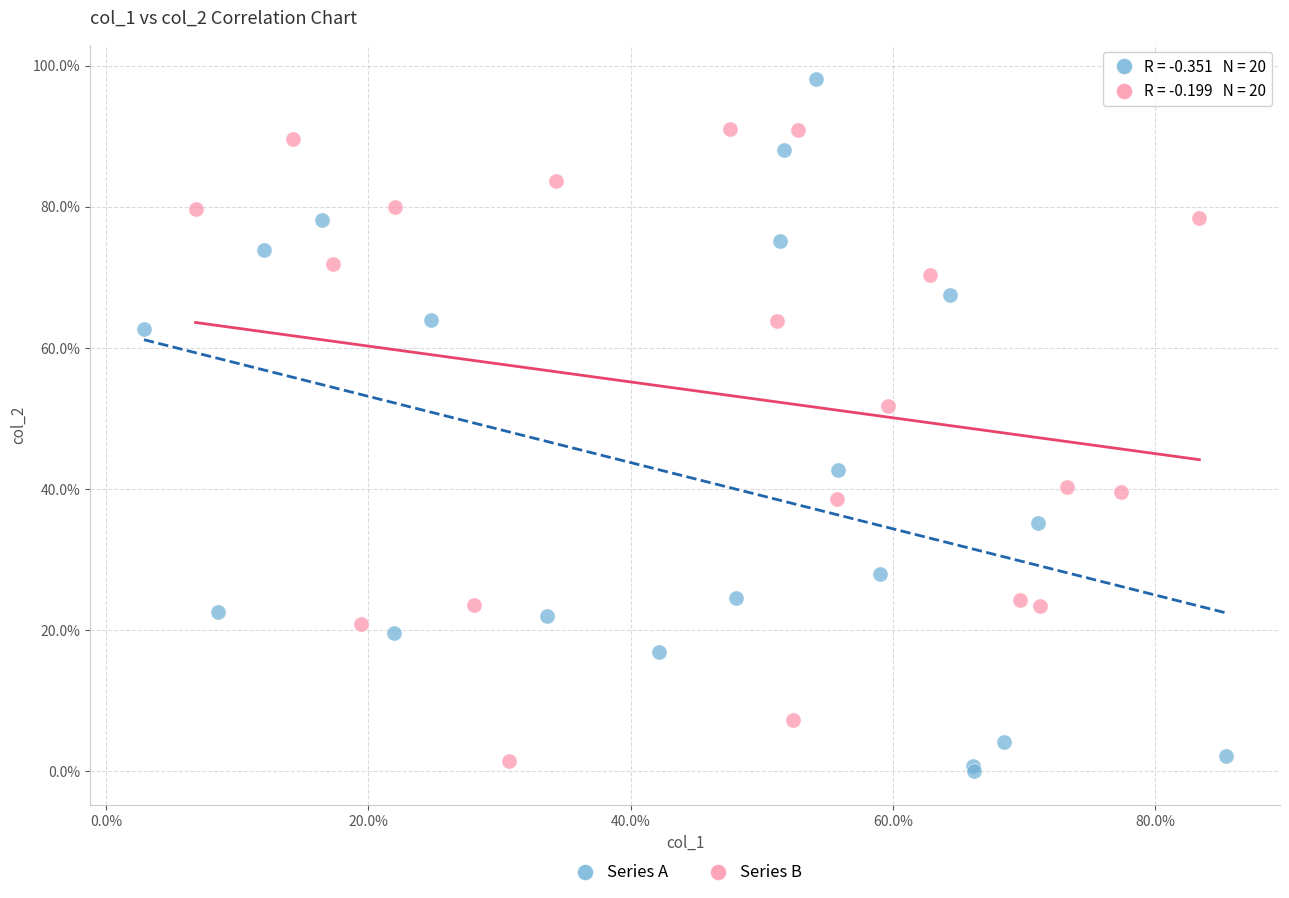

What are all the series names shown in the legend?

Series A, Series B